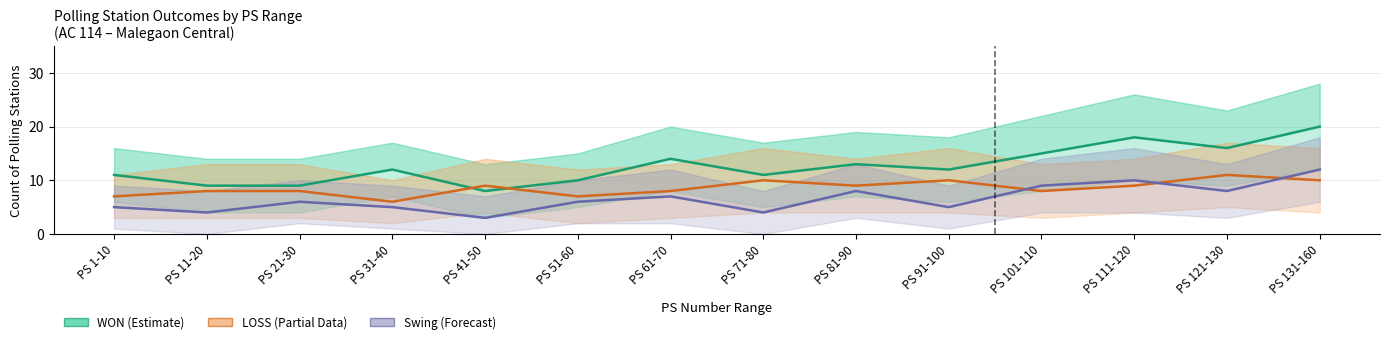

List the series in order of their peak value, highest first.

WON, Swing, LOSS